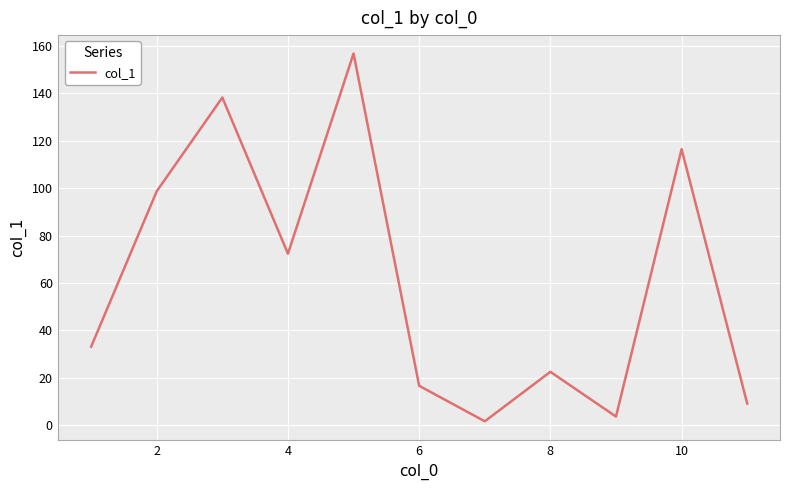

What is the difference between the maximum and minimum values?

155.4